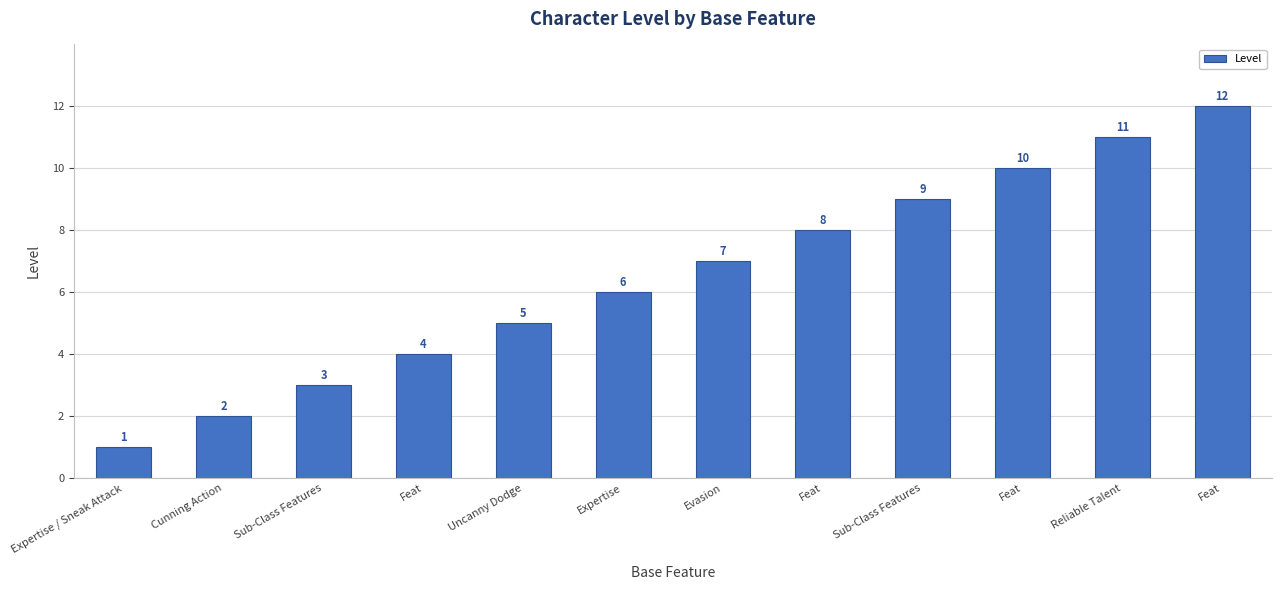

Reading left to right, transcribe all the data shown in this chart.

Expertise / Sneak Attack=1	Cunning Action=2	Sub-Class Features=3	Feat=4	Uncanny Dodge=5	Expertise=6	Evasion=7	Feat=8	Sub-Class Features=9	Feat=10	Reliable Talent=11	Feat=12